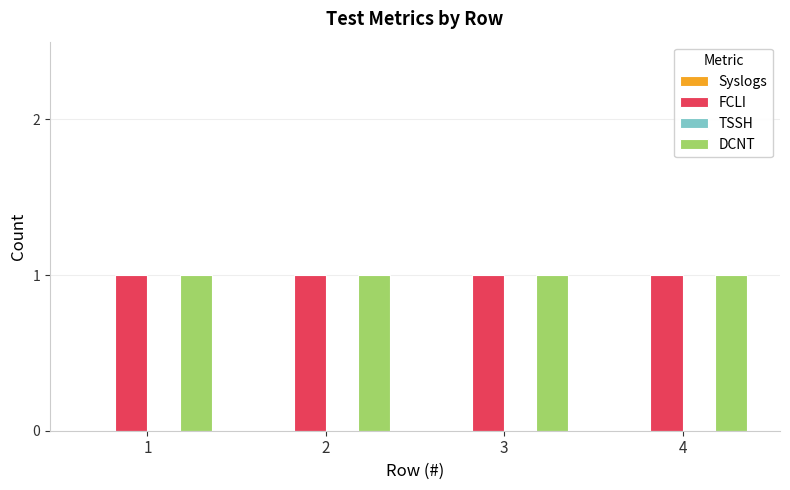

Which series has the largest total across all categories?

FCLI